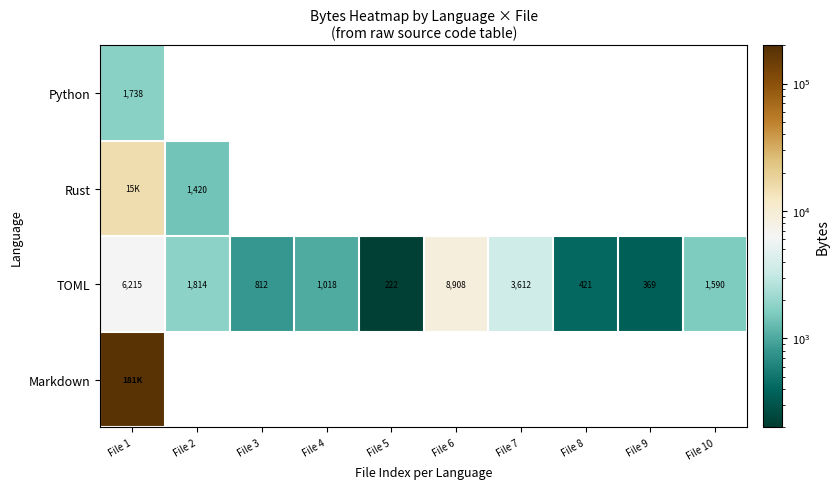

How many categories are shown in the chart?

10